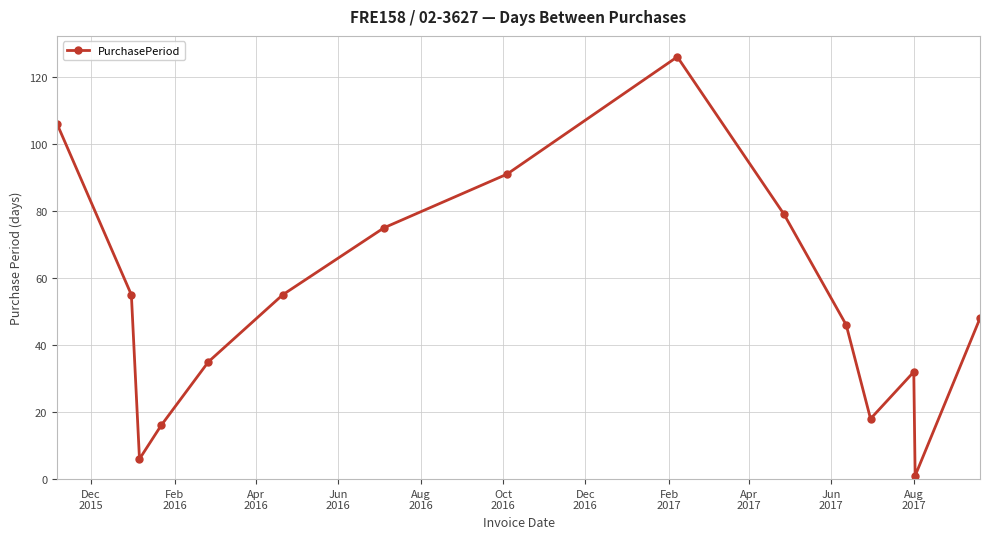

What is the value of the 9th point from the left?

126